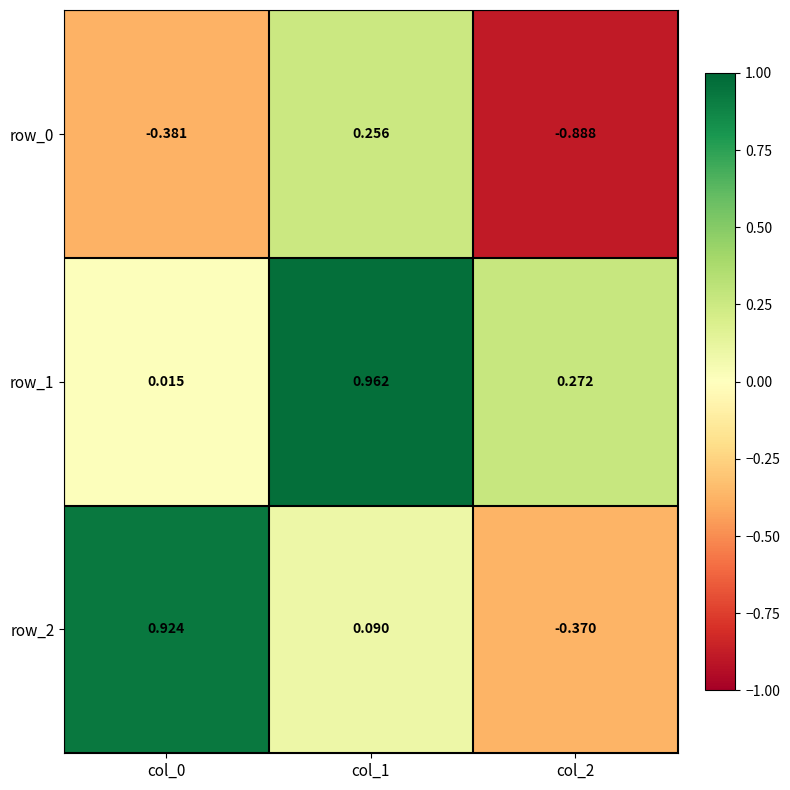

At col_2, list the series in order from largest to smallest.

row_1, row_2, row_0